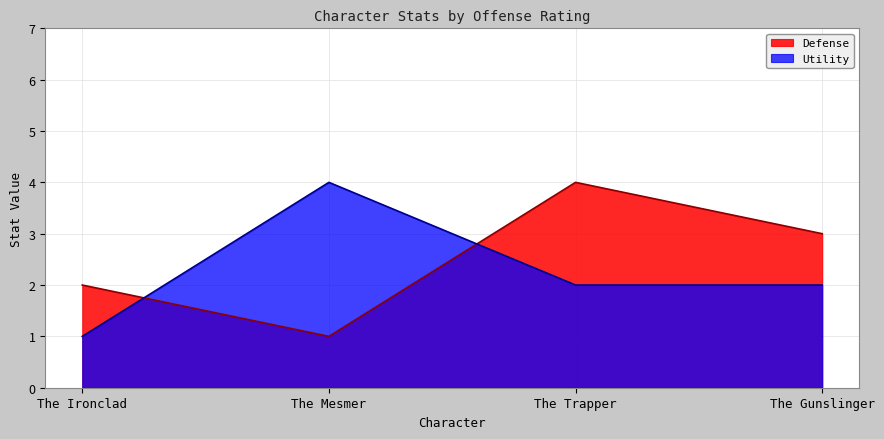

True or false: Utility and Defense intersect in this chart.

True